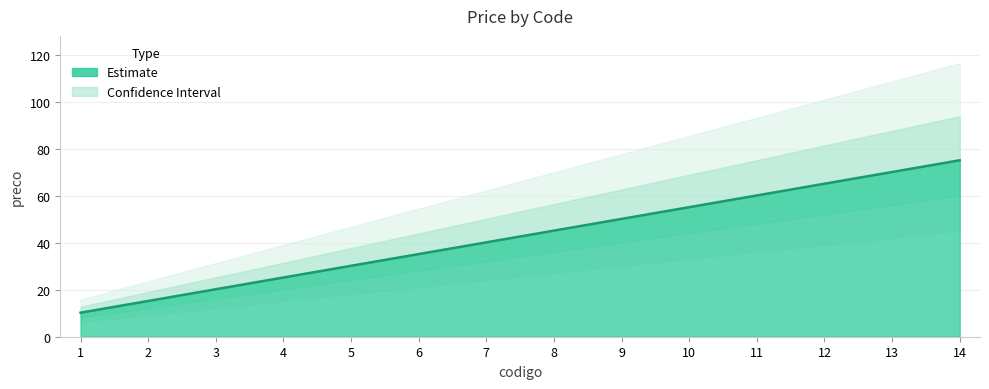

What is the greatest value displayed?

75.2